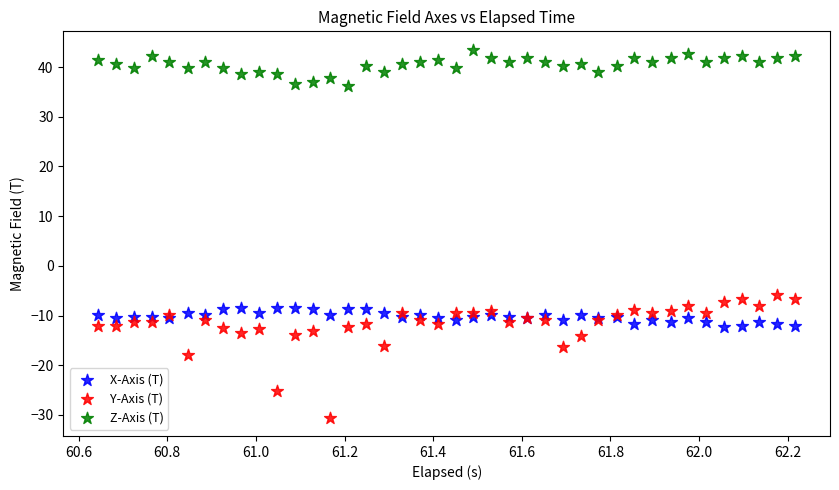

Which series contains the lowest Y value?

Y-Axis (T)